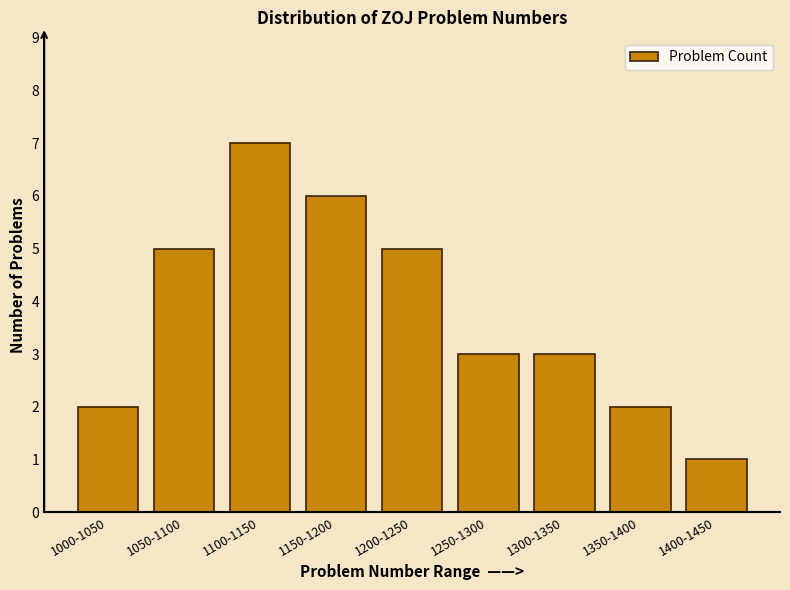

Reading left to right, what are all the values shown in this chart?

2	5	7	6	5	3	3	2	1